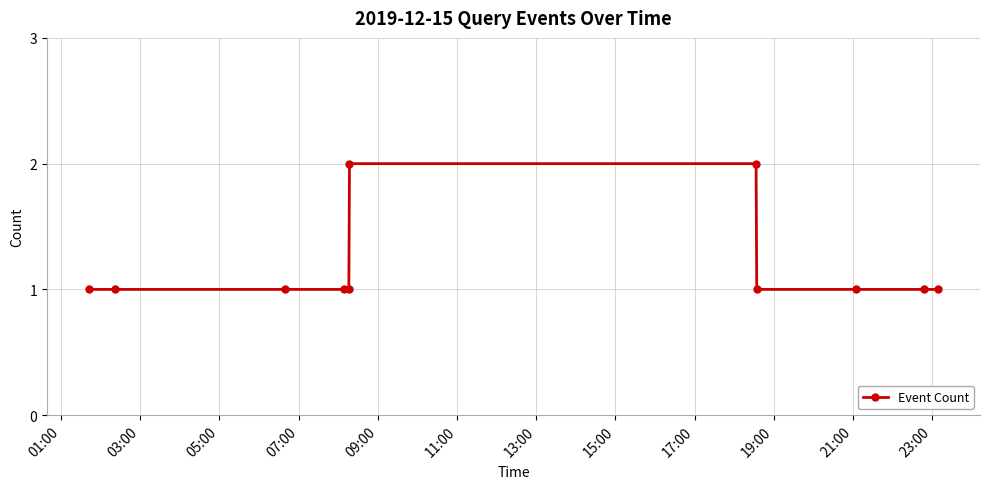

Is this an area chart (filled region under the line)?

No